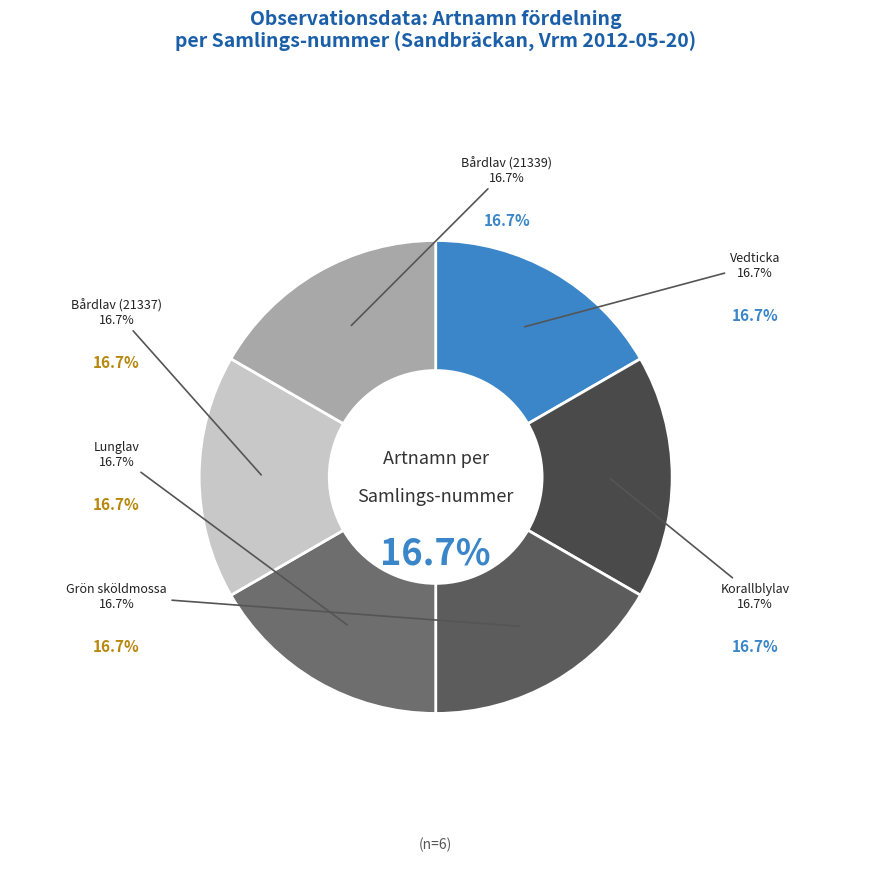

What is the smallest slice in the pie chart?

Grön sköldmossa